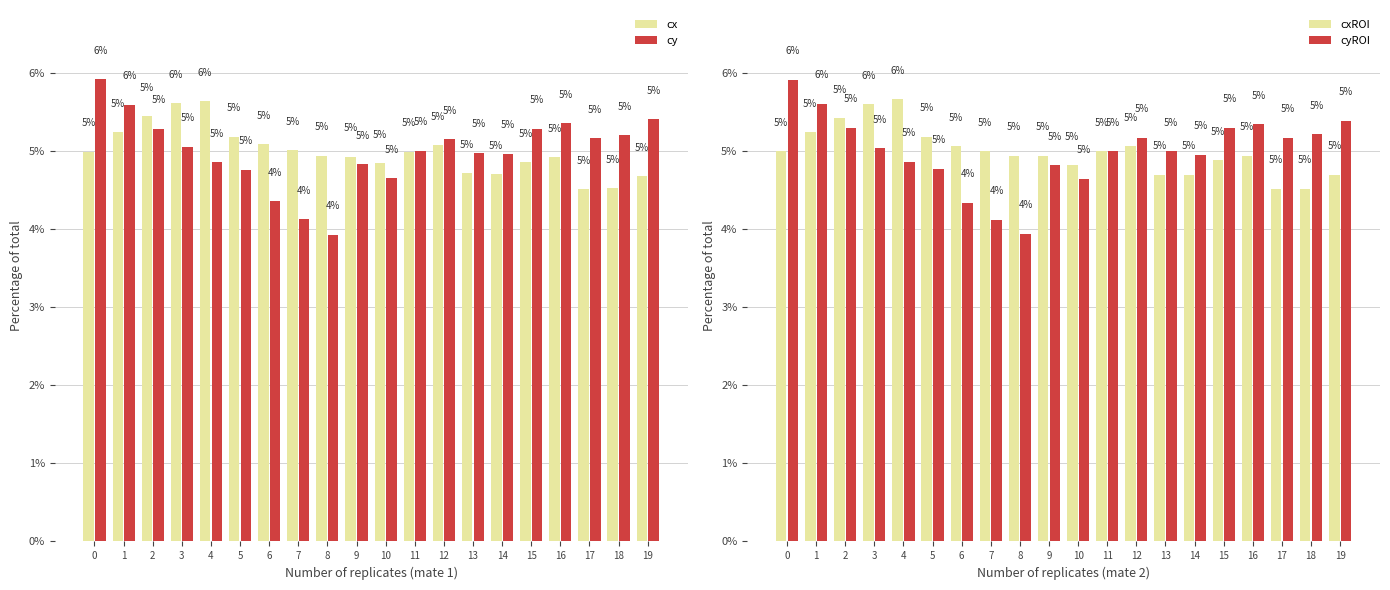

Reading left to right, list all the values displayed in this chart.

cx: 5.0	5.2	5.5	5.6	5.6	5.2	5.1	5.0	4.9	4.9	4.9	5.0	5.1	4.7	4.7	4.9	4.9	4.5	4.5	4.7
cy: 5.9	5.6	5.3	5.1	4.9	4.8	4.4	4.1	3.9	4.8	4.7	5.0	5.2	5.0	5.0	5.3	5.4	5.2	5.2	5.4
cxROI: 5.0	5.2	5.4	5.6	5.7	5.2	5.1	5.0	4.9	4.9	4.8	5.0	5.1	4.7	4.7	4.9	4.9	4.5	4.5	4.7
cyROI: 5.9	5.6	5.3	5.0	4.9	4.8	4.3	4.1	3.9	4.8	4.6	5.0	5.2	5.0	5.0	5.3	5.4	5.2	5.2	5.4